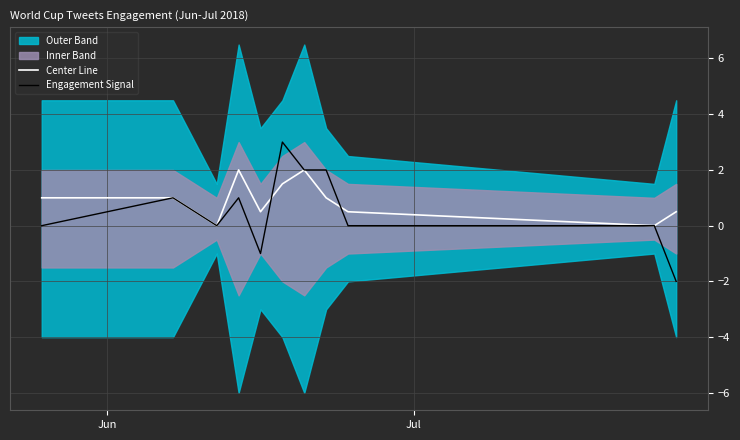

What is the maximum value for Engagement Signal?

3.0